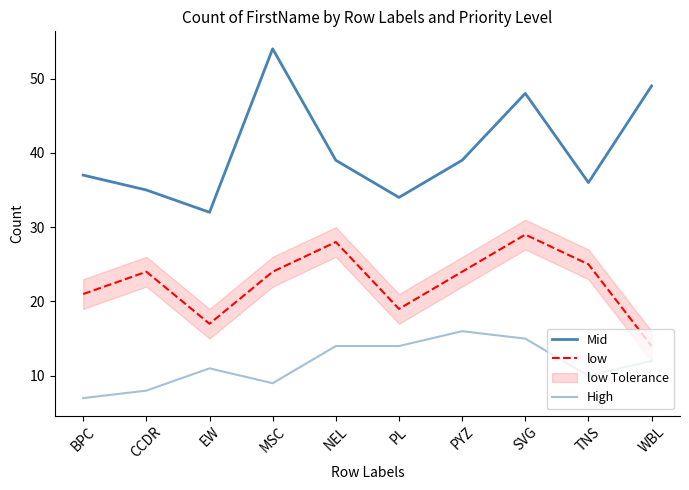

Reading right to left, transcribe all the data shown in this chart.

Mid: WBL=49	TNS=36	SVG=48	PYZ=39	PL=34	NEL=39	MSC=54	EW=32	CCDR=35	BPC=37
low: WBL=14	TNS=25	SVG=29	PYZ=24	PL=19	NEL=28	MSC=24	EW=17	CCDR=24	BPC=21
High: WBL=12	TNS=10	SVG=15	PYZ=16	PL=14	NEL=14	MSC=9	EW=11	CCDR=8	BPC=7